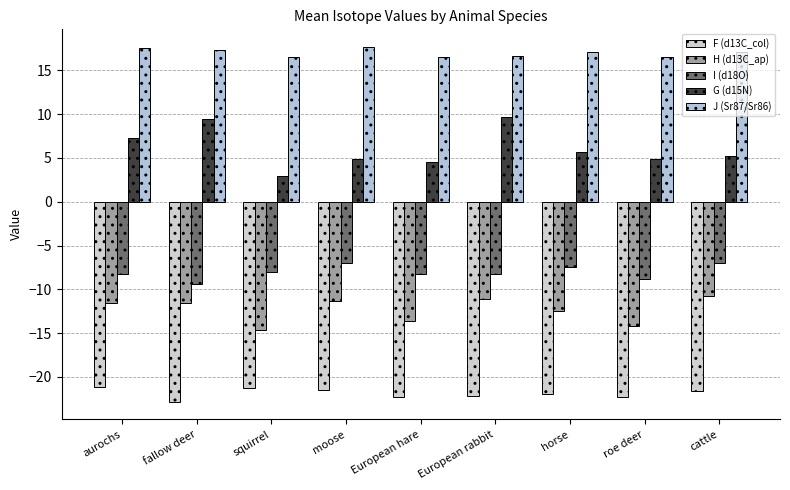

Reading left to right, list all the values displayed in this chart.

F (d13C_col): aurochs=-21.2	fallow deer=-22.8	squirrel=-21.3	moose=-21.5	European hare=-22.2	European rabbit=-22.1	horse=-22.0	roe deer=-22.2	cattle=-21.6
H (d13C_ap): aurochs=-11.6	fallow deer=-11.5	squirrel=-14.6	moose=-11.4	European hare=-13.6	European rabbit=-11.1	horse=-12.5	roe deer=-14.1	cattle=-10.7
I (d18O): aurochs=-8.3	fallow deer=-9.4	squirrel=-8.0	moose=-7.0	European hare=-8.2	European rabbit=-8.2	horse=-7.4	roe deer=-8.9	cattle=-7.0
G (d15N): aurochs=7.3	fallow deer=9.4	squirrel=2.9	moose=4.9	European hare=4.5	European rabbit=9.7	horse=5.7	roe deer=4.8	cattle=5.3
J (Sr87/Sr86): aurochs=17.5	fallow deer=17.3	squirrel=16.5	moose=17.6	European hare=16.5	European rabbit=16.6	horse=17.1	roe deer=16.5	cattle=17.1